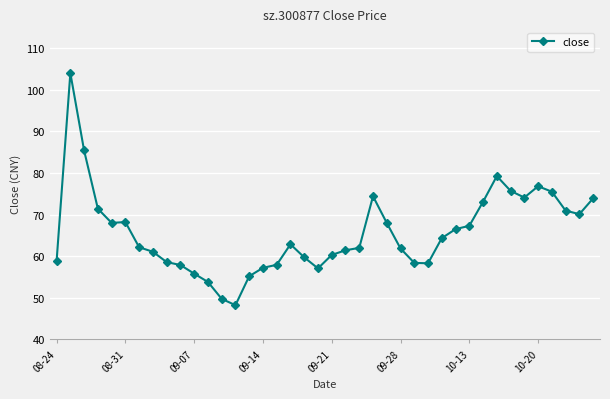

What is the maximum value shown in the chart?

104.0